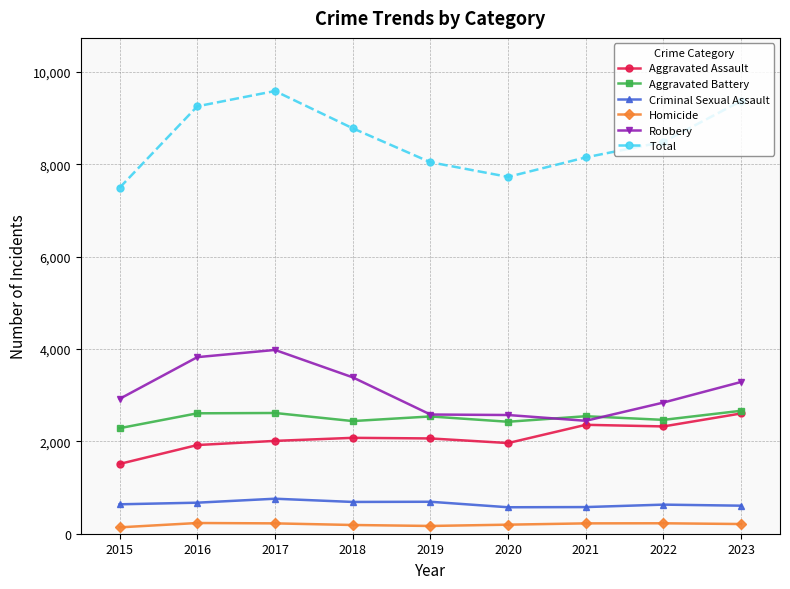

True or false: Total has more than 0 points higher than both neighbors.

True